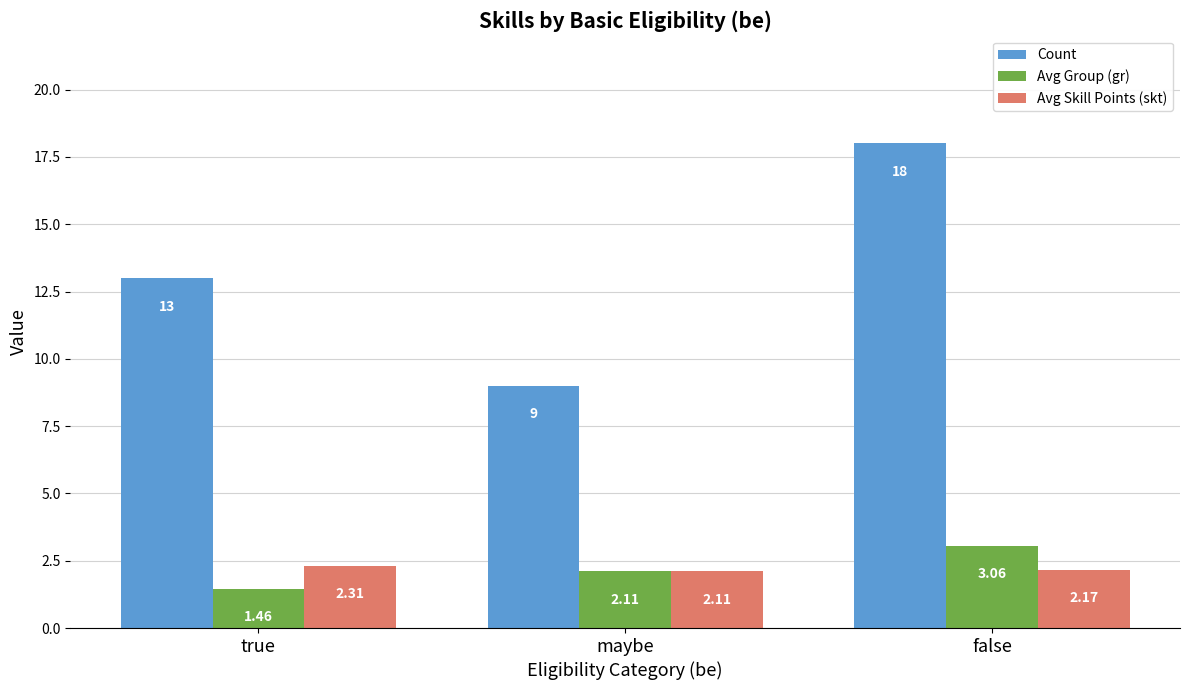

Does the chart contain any negative values?

No